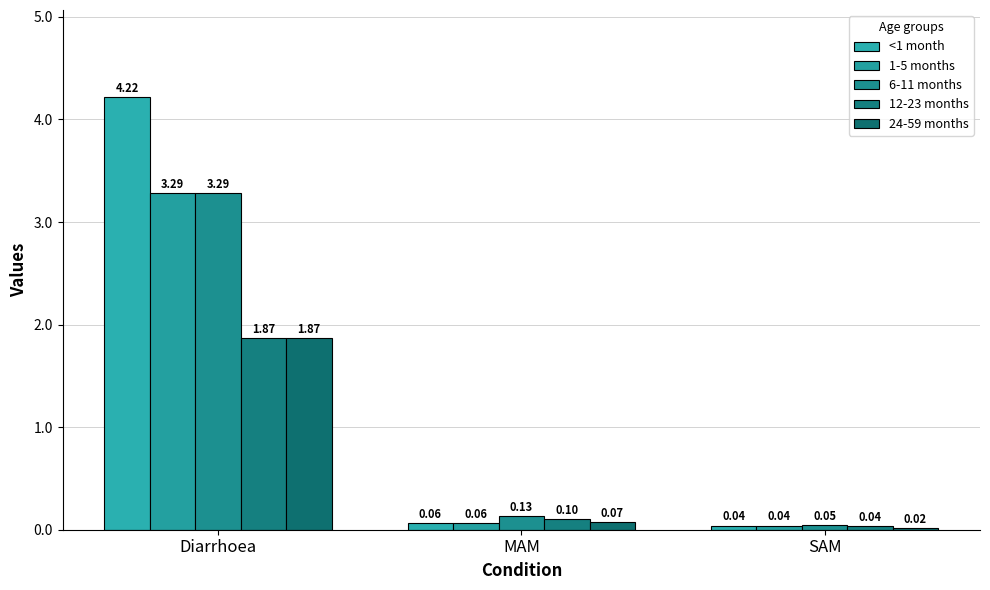

How many groups of bars are there?

3